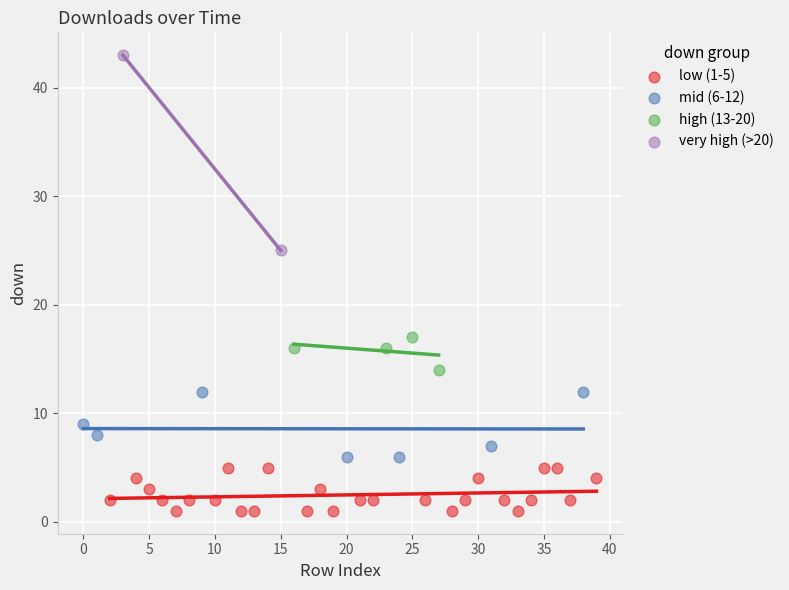

What are all the series names shown in the legend?

low (1-5), mid (6-12), high (13-20), very high (>20)